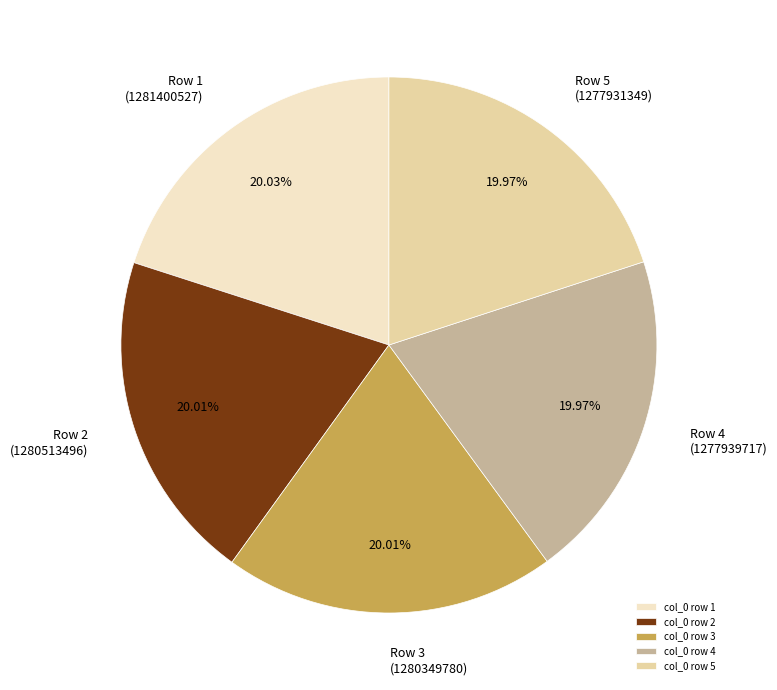

Is there a majority slice in this chart?

No